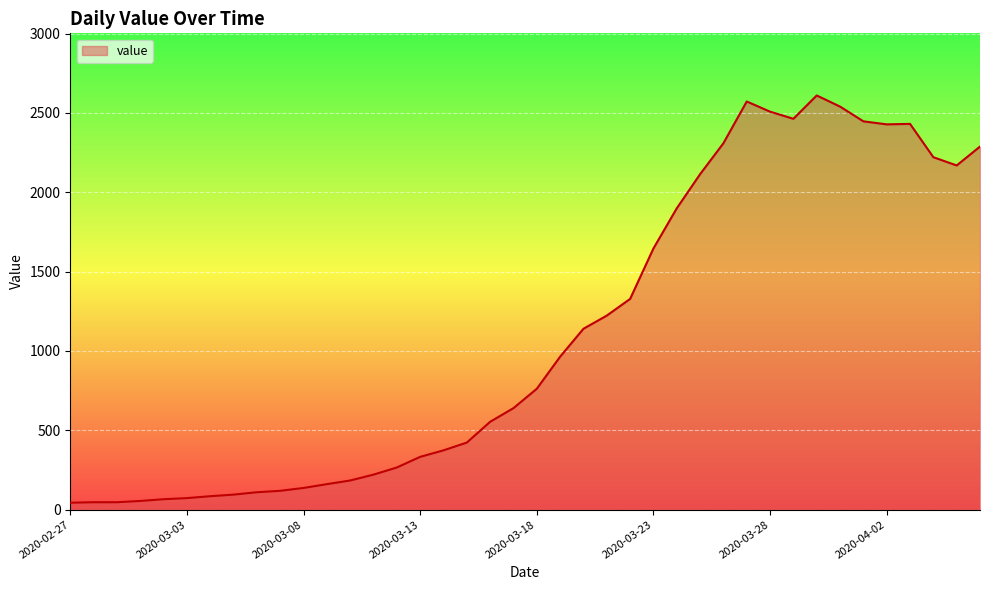

Does the chart have visible grid lines?

Yes